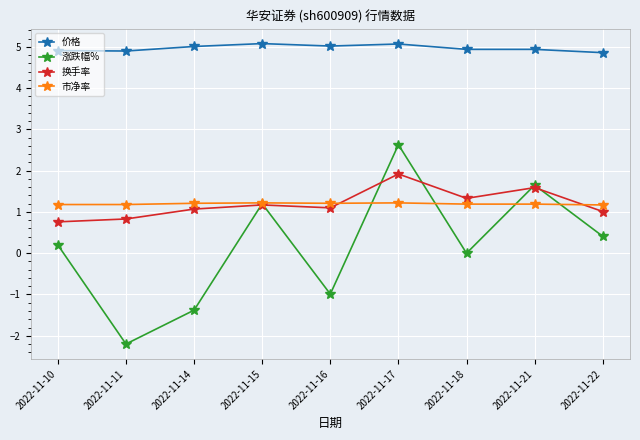

The value of 换手率 at 2022-11-10 is 0.4. True or false?

False